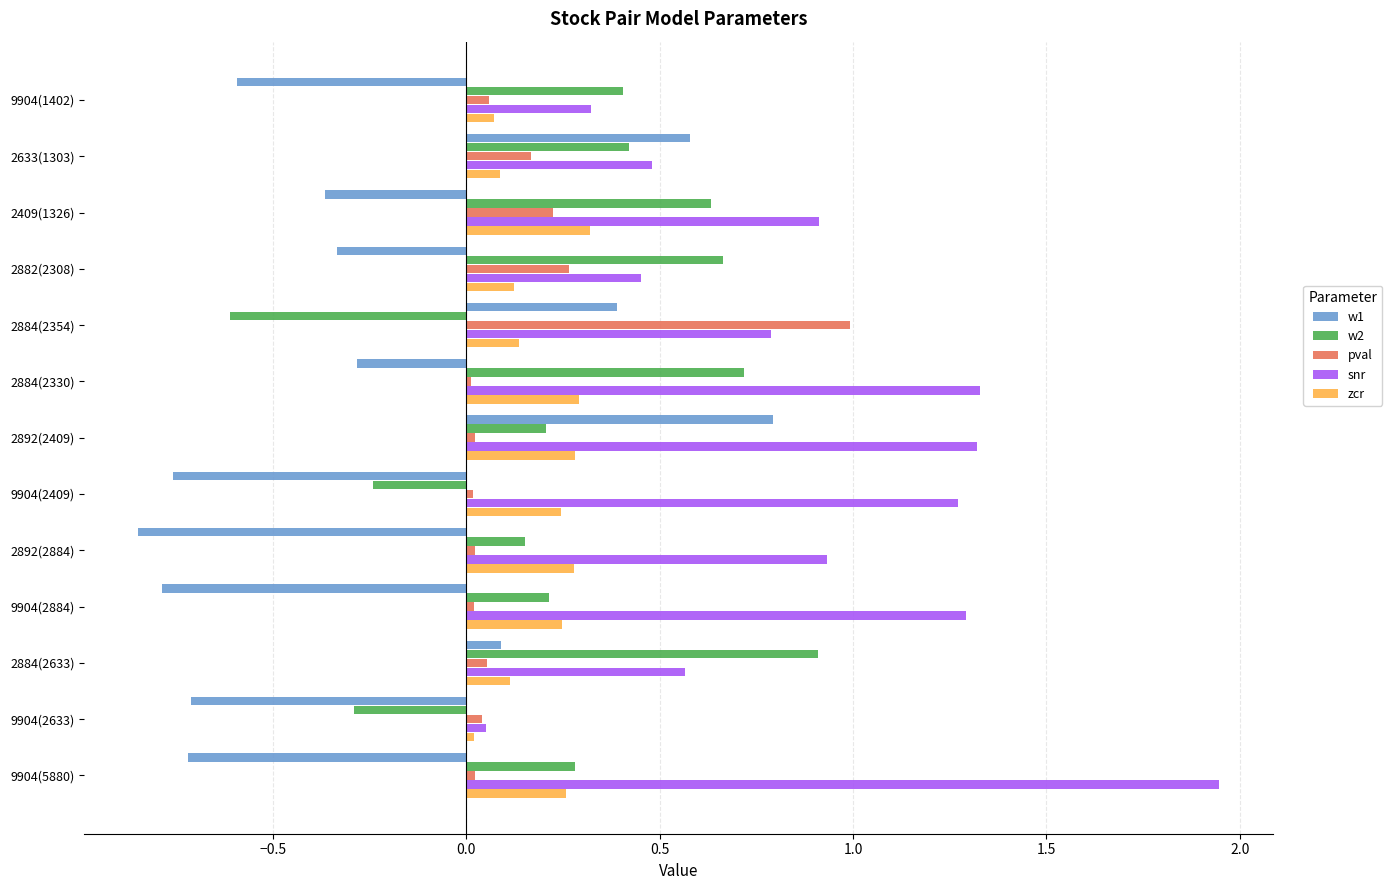

The w1 series shows -1.0 at 9904(1402). True or false?

False